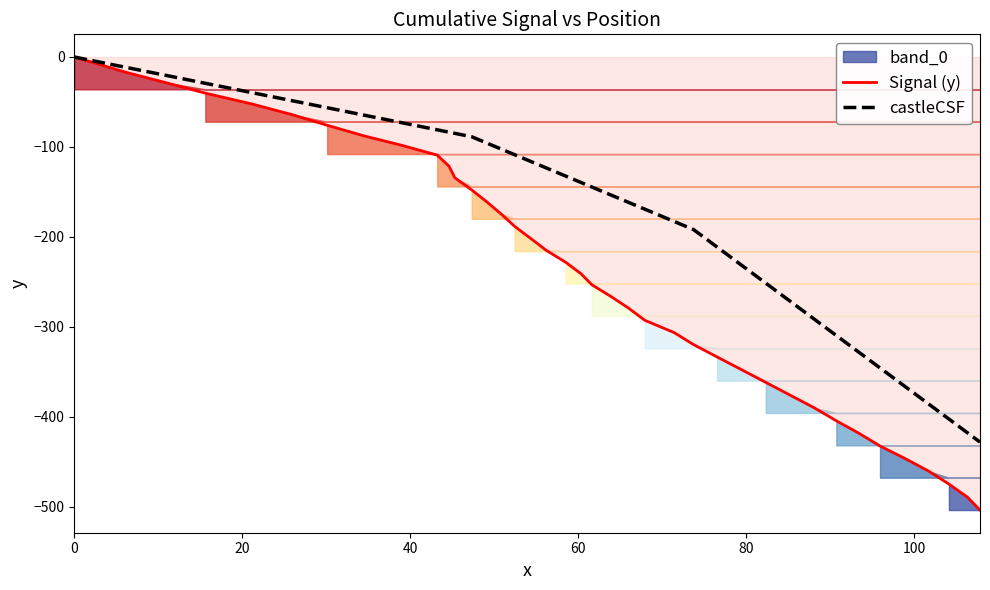

Which series has the largest range (max minus min)?

Signal (y)